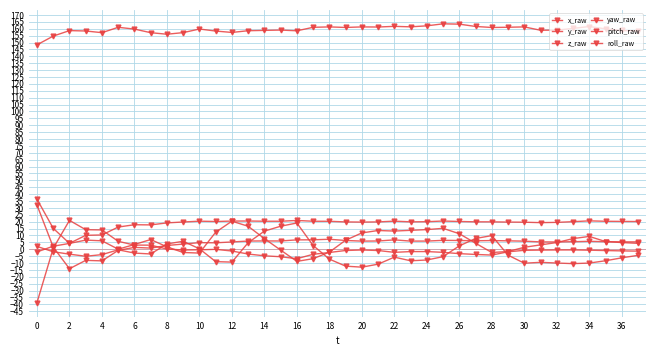

True or false: z_raw and roll_raw intersect in this chart.

False